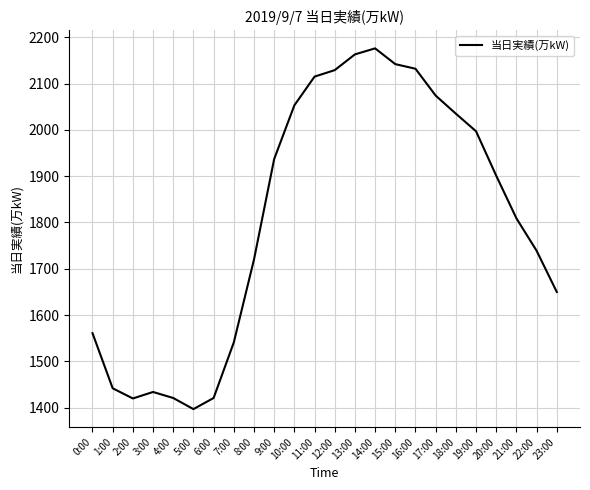

What is the difference between the second highest and minimum values?

766